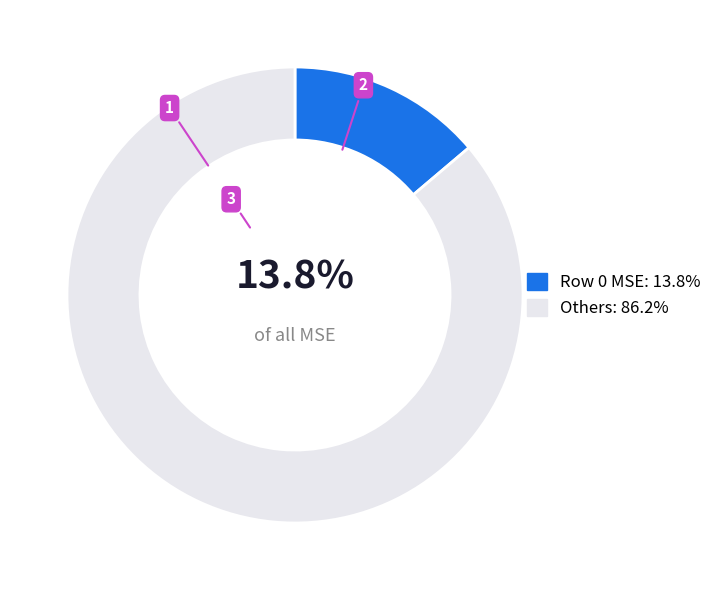

Does Others: 86.2% account for over 50% of the chart?

Yes